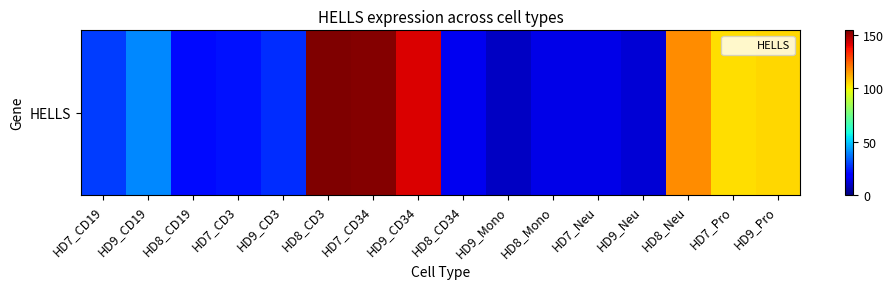

What is the difference between the values at HD7_Neu and HD9_CD3?

12.1